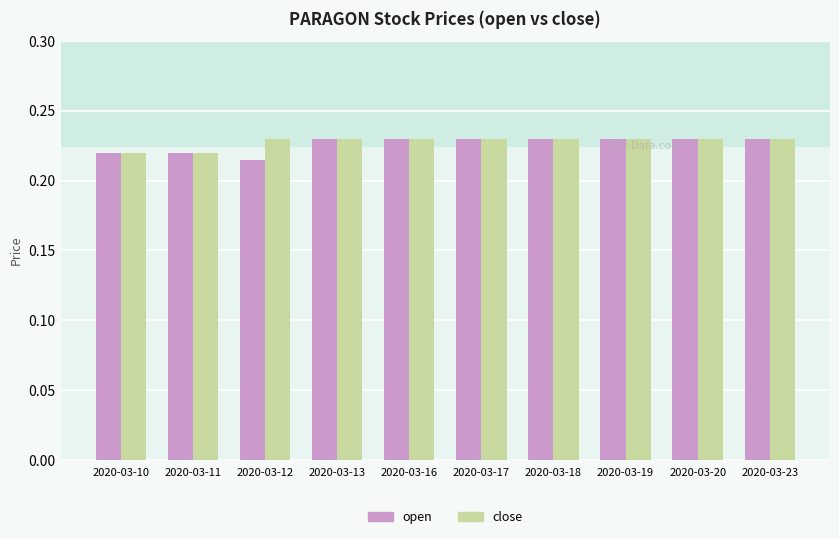

Count the open values in the range 0 to 1.

10